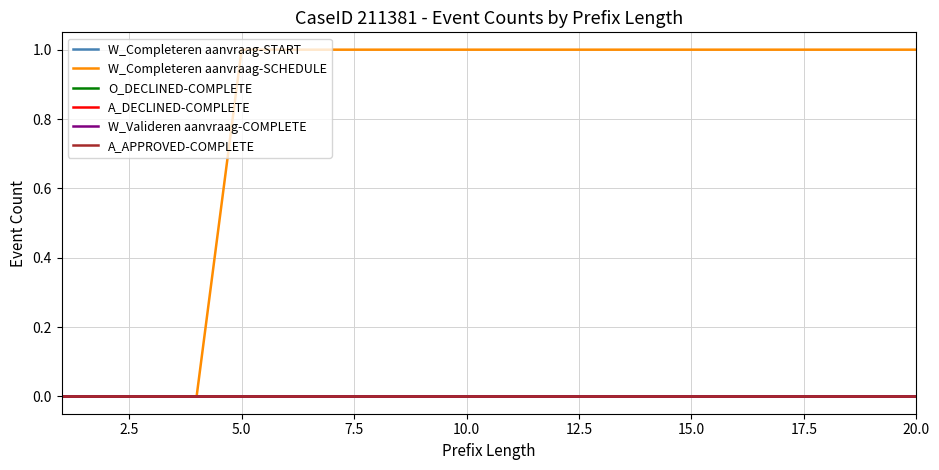

Is this an area chart (filled region under the line)?

No